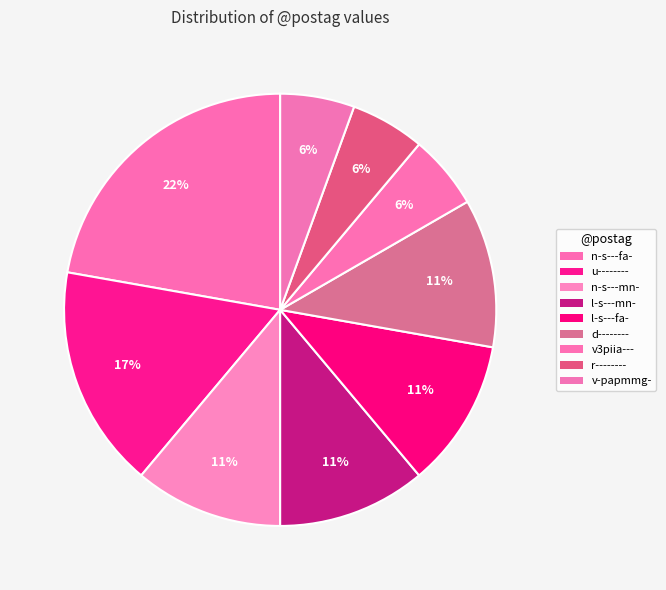

The u-------- slice represents 17% of the pie. True or false?

True